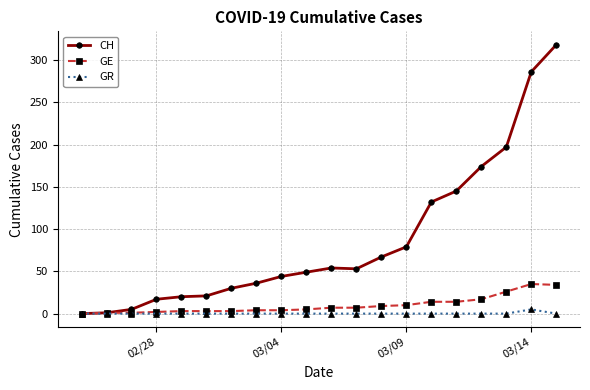

How many data points does each series have?

20